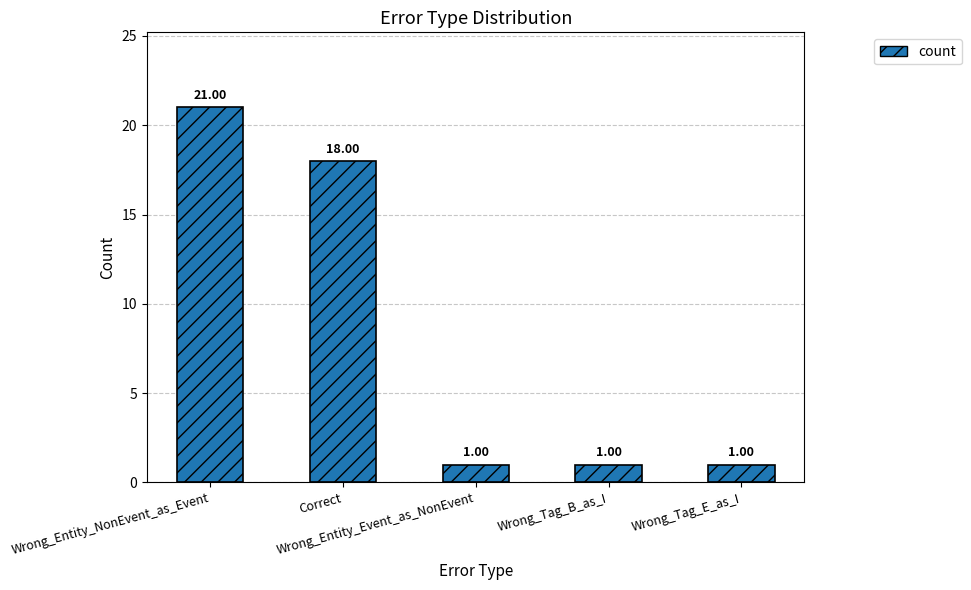

Read the value at Correct, to the nearest 5.

20